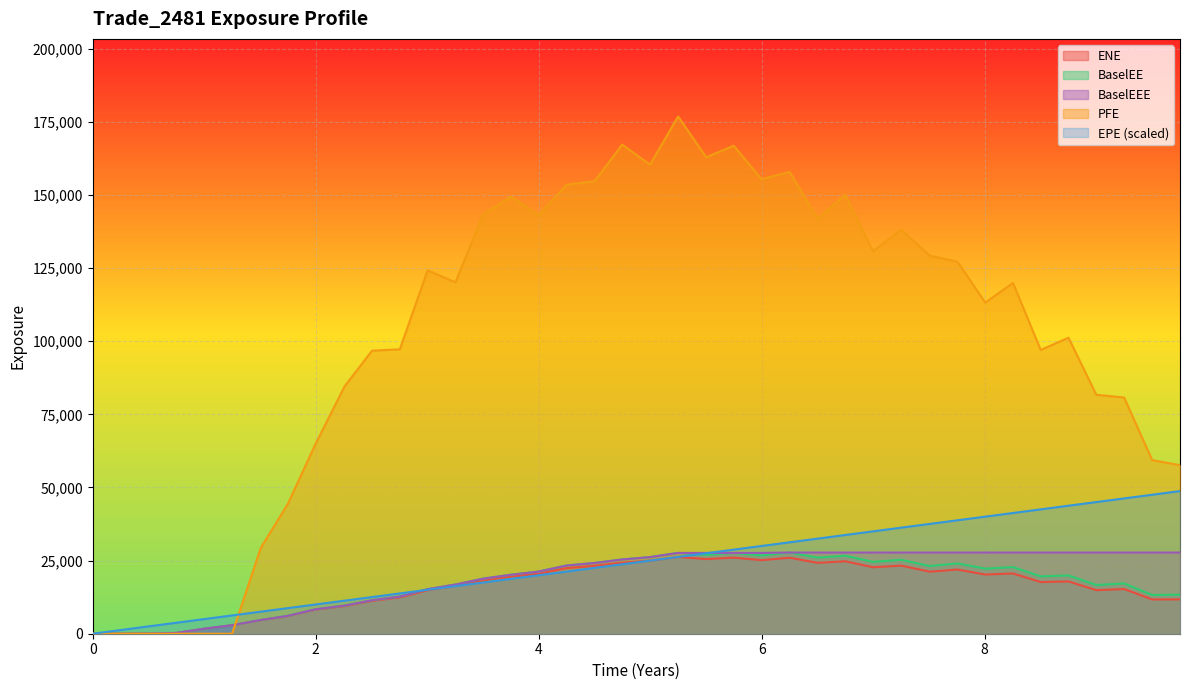

What is the total value across all series at 0.749345?

4533.6